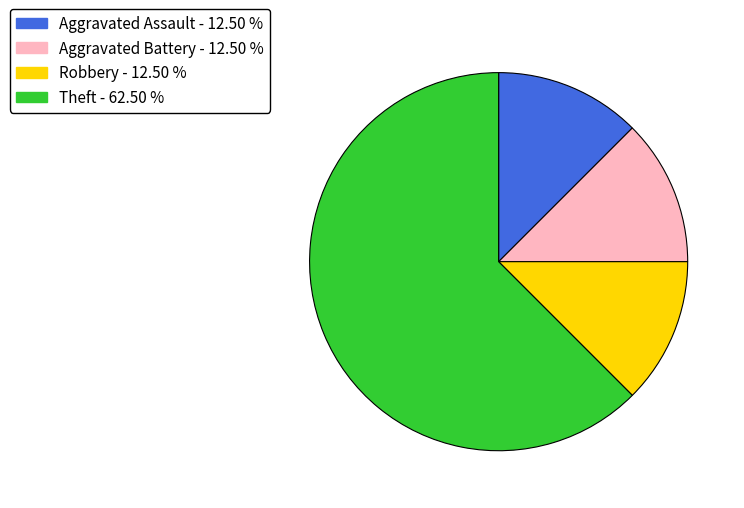

Between Aggravated Battery - 12.50 % and Theft - 62.50 %, which is larger?

Theft - 62.50 %